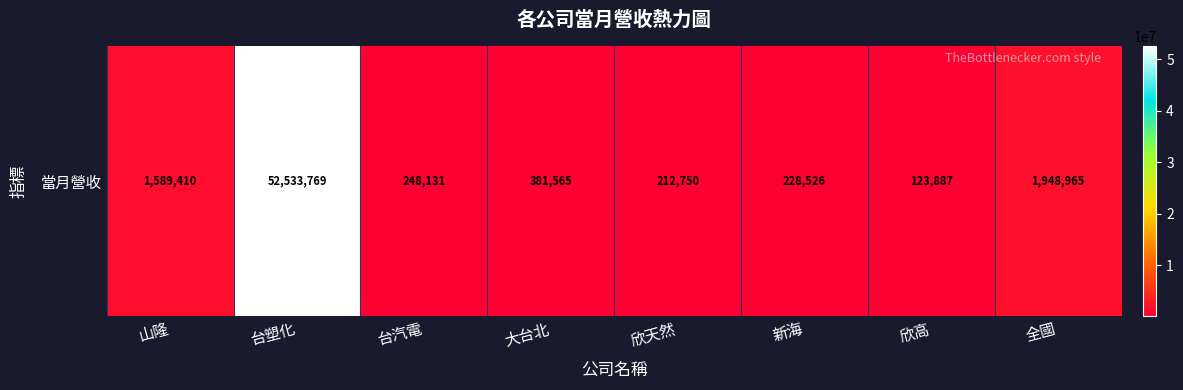

What is the greatest value displayed?

52533769